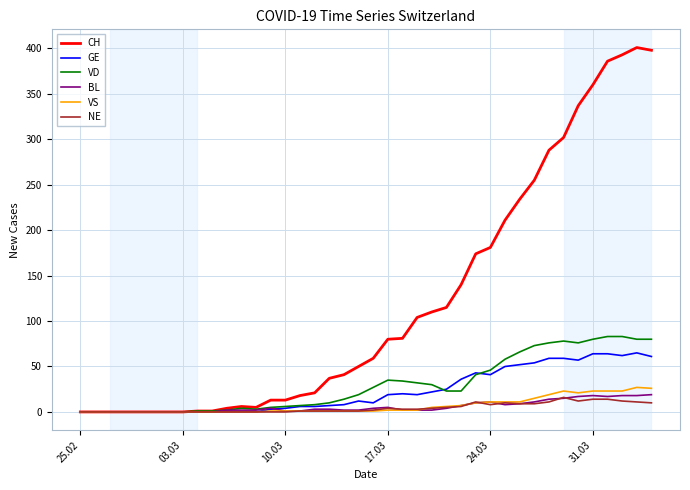

Which series has the largest total across all categories?

CH